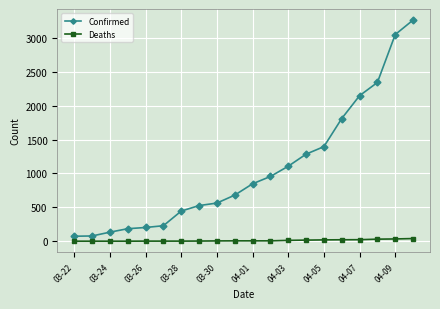

List the series in order of their overall mean, highest first.

Confirmed, Deaths